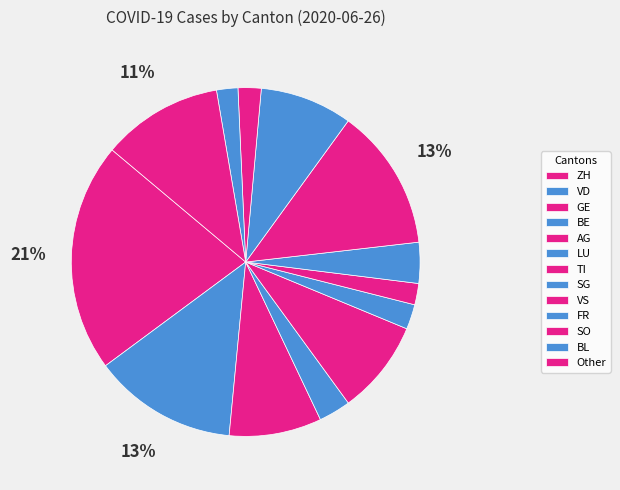

Does any single category account for the majority?

No